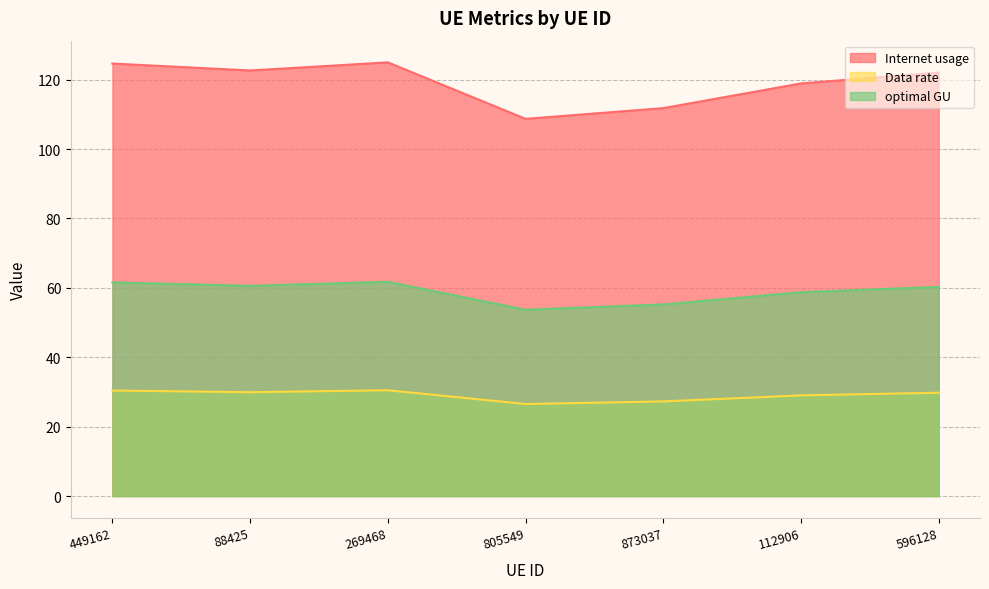

Rank the series by their maximum value, from highest to lowest.

Internet usage, optimal GU, Data rate